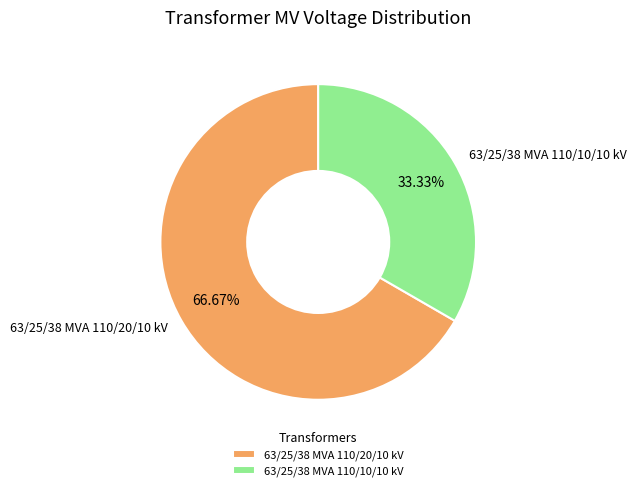

How many slices are in this pie chart?

2